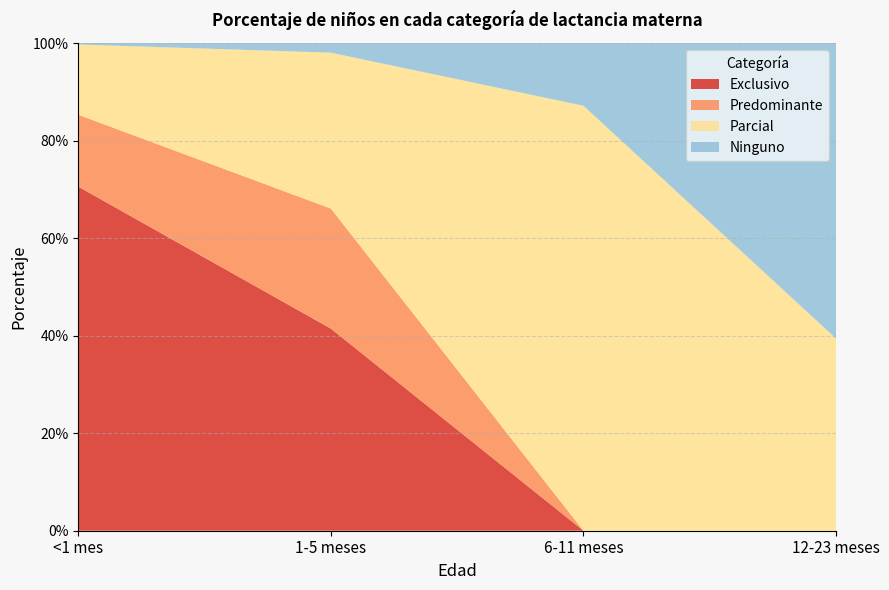

Reading left to right, transcribe all the data shown in this chart.

Exclusivo: <1 mes=0.7	1-5 meses=0.4	6-11 meses=0.0	12-23 meses=0.0
Predominante: <1 mes=0.1	1-5 meses=0.2	6-11 meses=0.0	12-23 meses=0.0
Parcial: <1 mes=0.1	1-5 meses=0.3	6-11 meses=0.9	12-23 meses=0.4
Ninguno: <1 mes=0.0	1-5 meses=0.0	6-11 meses=0.1	12-23 meses=0.6